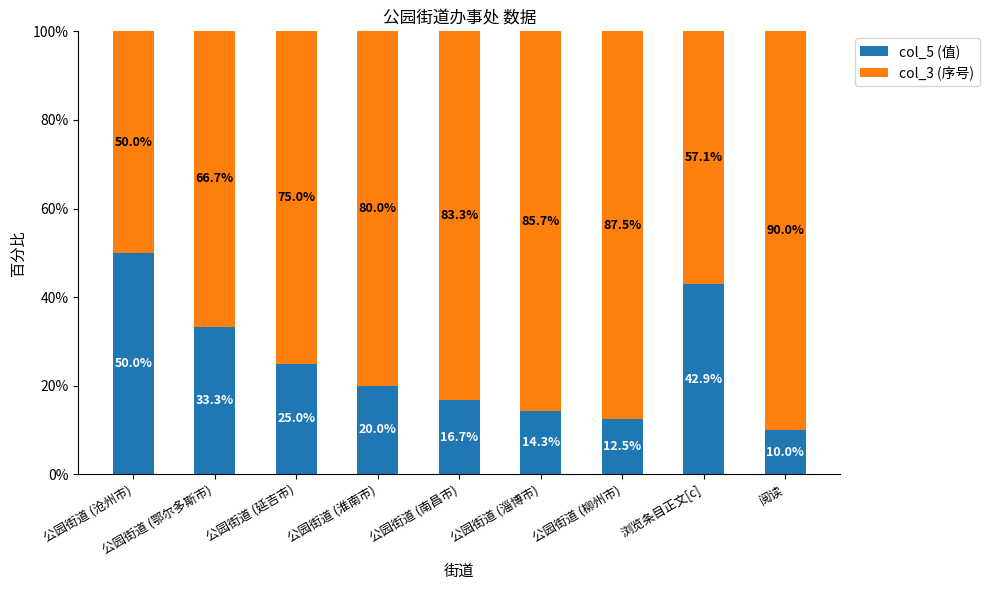

What value does the col_5 (值) series have at 公园街道 (鄂尔多斯市)?

33.3